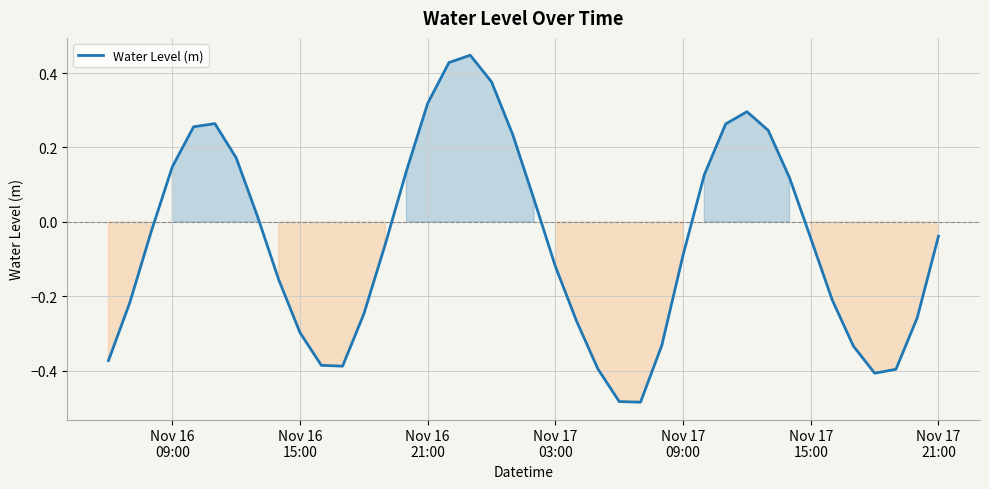

What is the difference between the maximum and minimum values?

0.9